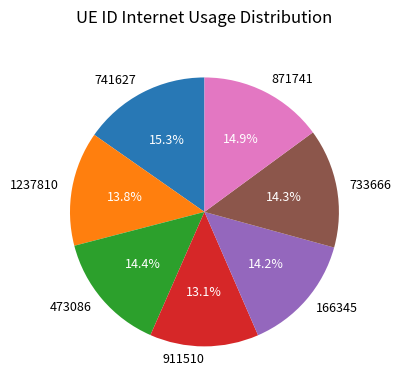

Between 473086 and 741627, which is larger?

741627